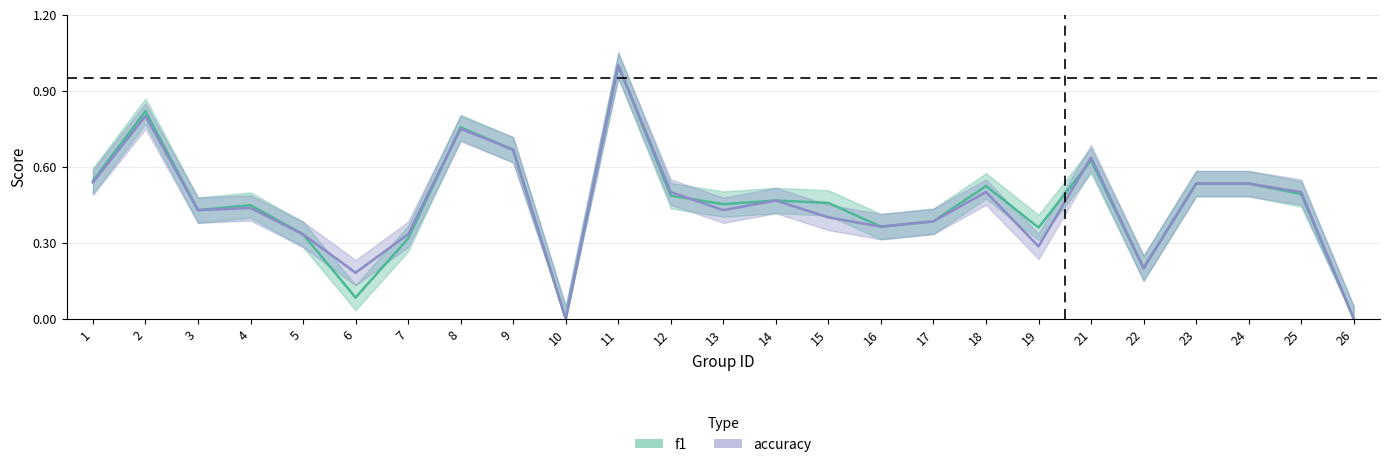

Reading right to left, list all the values displayed in this chart.

f1: 26=0.0	25=0.5	24=0.5	23=0.5	22=0.2	21=0.6	19=0.4	18=0.5	17=0.4	16=0.4	15=0.5	14=0.5	13=0.5	12=0.5	11=1.0	10=0.0	9=0.7	8=0.8	7=0.3	6=0.1	5=0.3	4=0.4	3=0.4	2=0.8	1=0.5
accuracy: 26=0.0	25=0.5	24=0.5	23=0.5	22=0.2	21=0.6	19=0.3	18=0.5	17=0.4	16=0.4	15=0.4	14=0.5	13=0.4	12=0.5	11=1.0	10=0.0	9=0.7	8=0.8	7=0.3	6=0.2	5=0.3	4=0.4	3=0.4	2=0.8	1=0.5